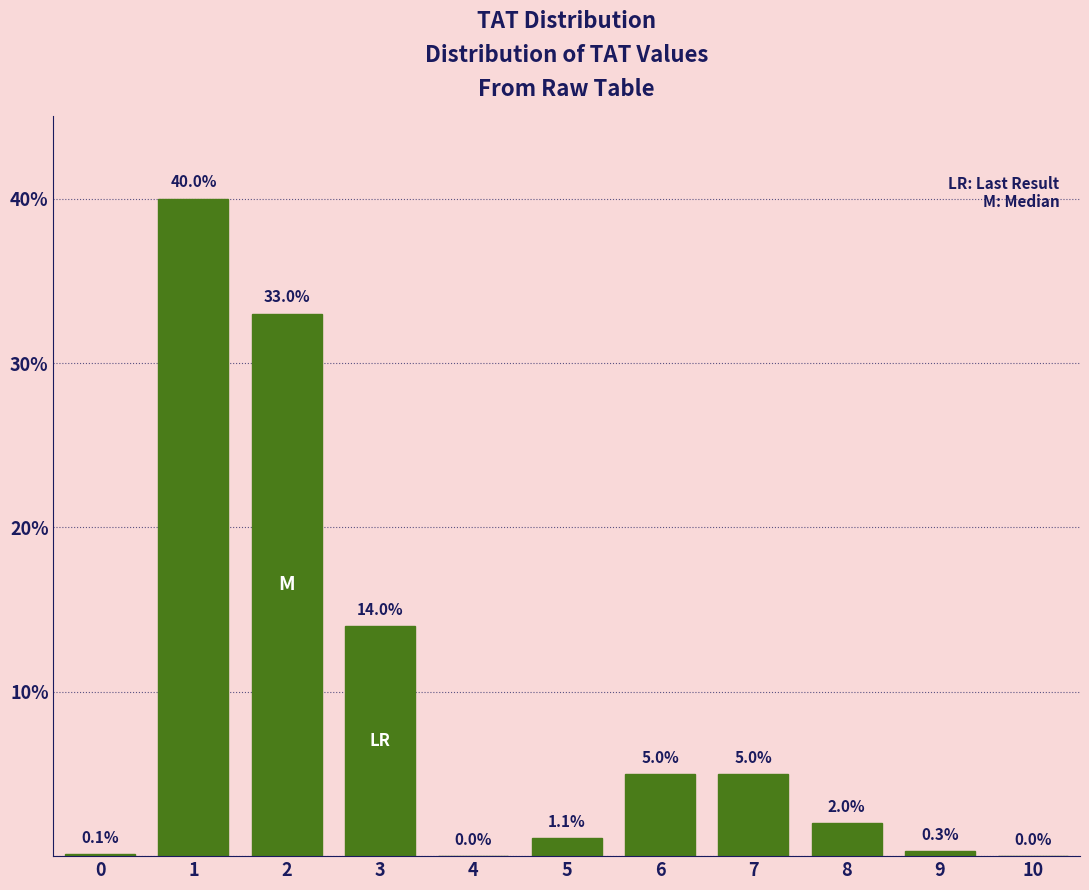

Reading right to left, extract all data points from this chart.

10=0.0	9=0.3	8=2.0	7=5.0	6=5.0	5=1.1	4=0.0	3=14.0	2=33.0	1=40.0	0=0.1